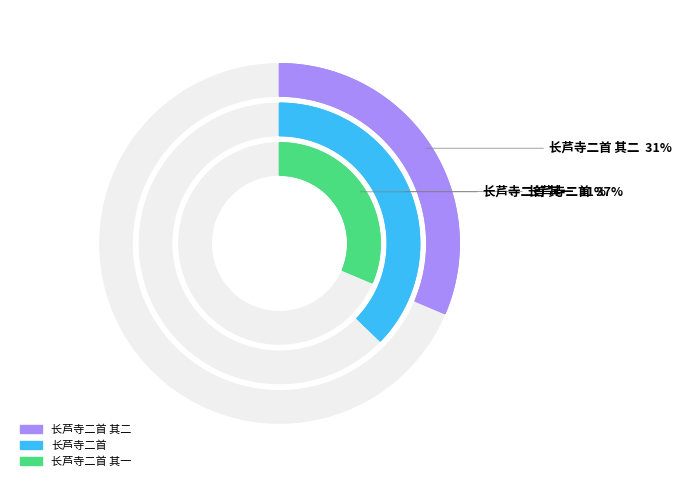

What is the total percentage of 长芦寺二首 其一 and 长芦寺二首 其二?

62.8%